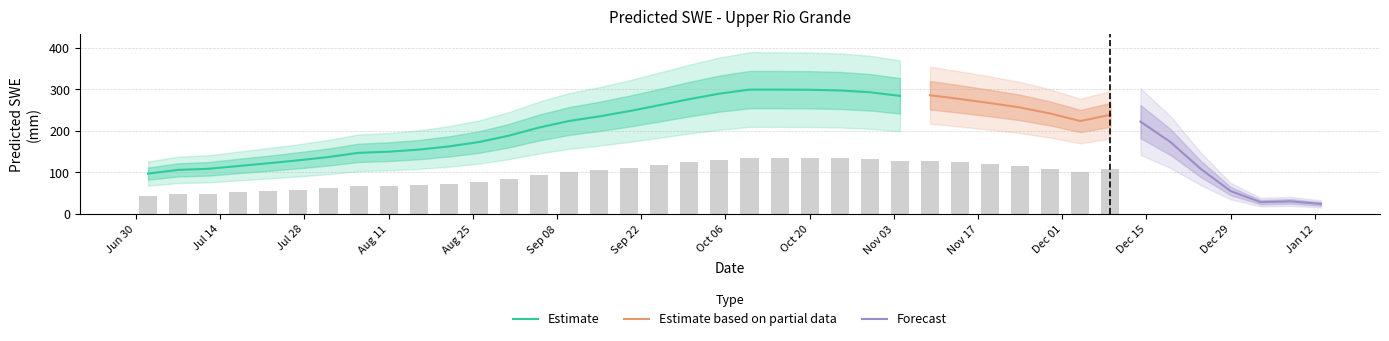

Are the bars grouped side by side (vs. stacked)?

No